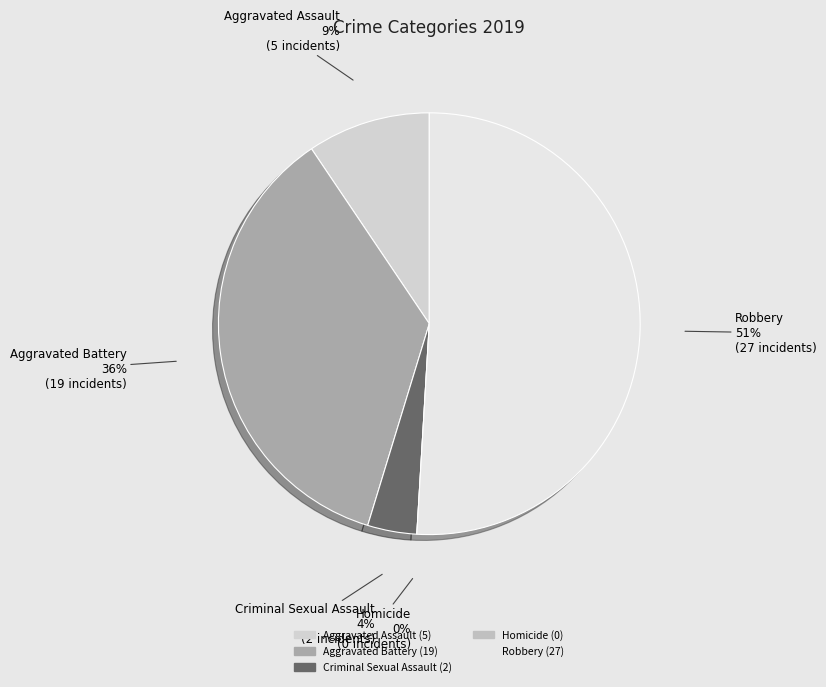

True or false: Aggravated Assault accounts for 1% of the total.

False